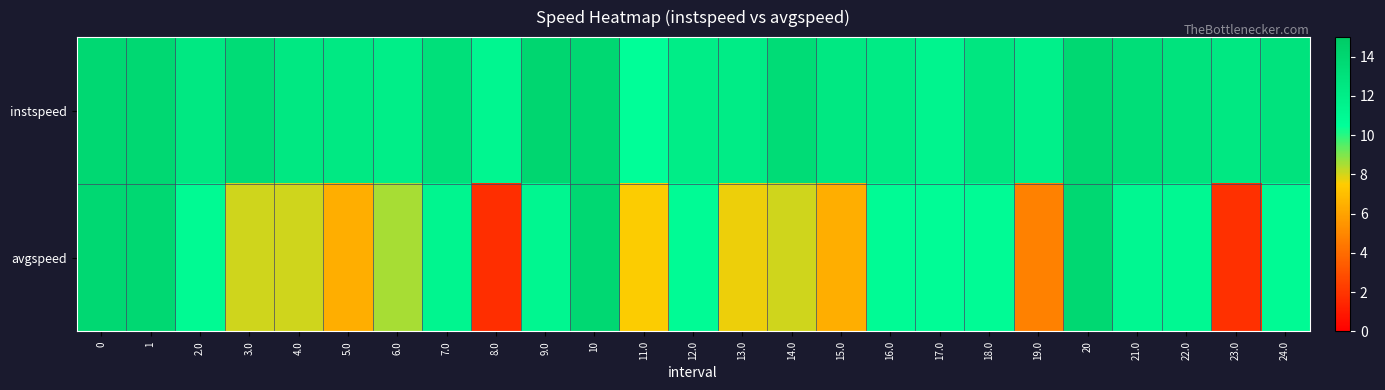

Which series has the largest total across all categories?

instspeed